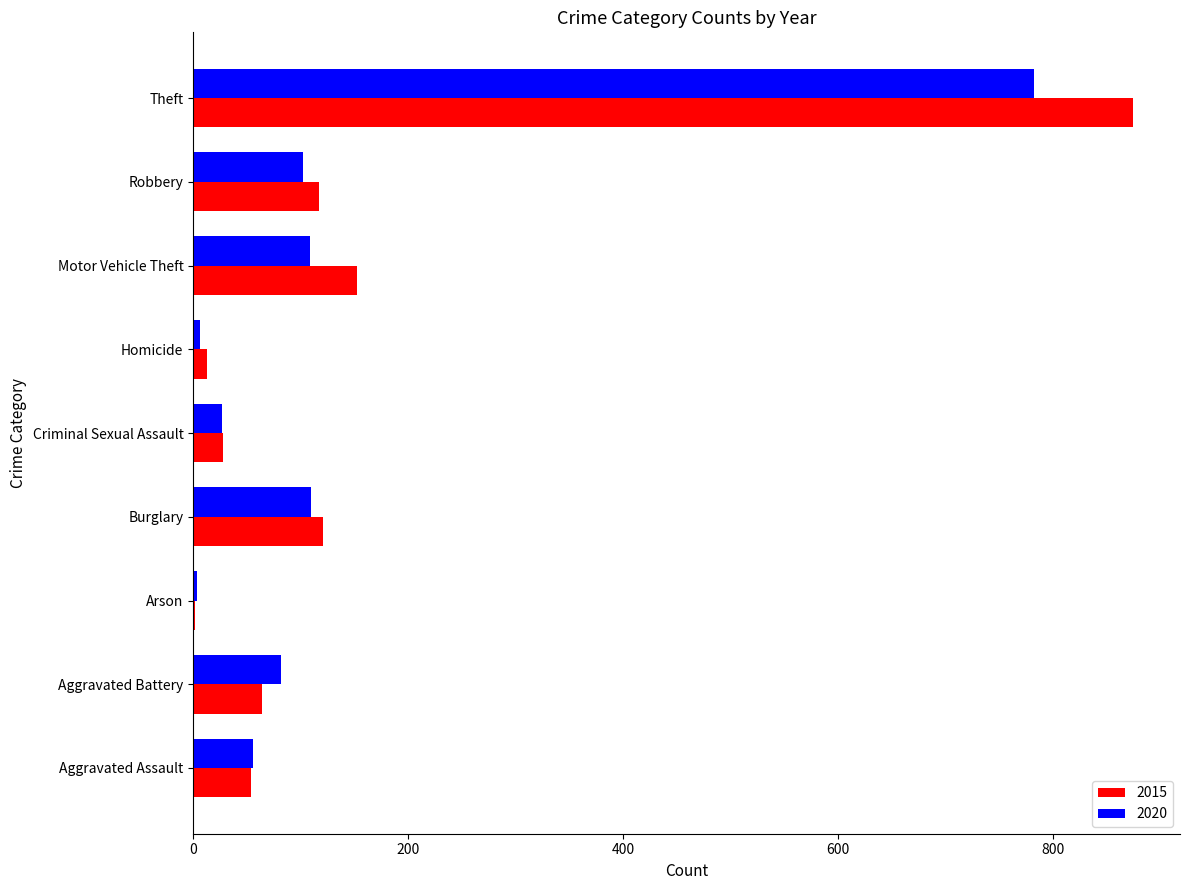

Where is 2015 nearest to the value 438?

Motor Vehicle Theft